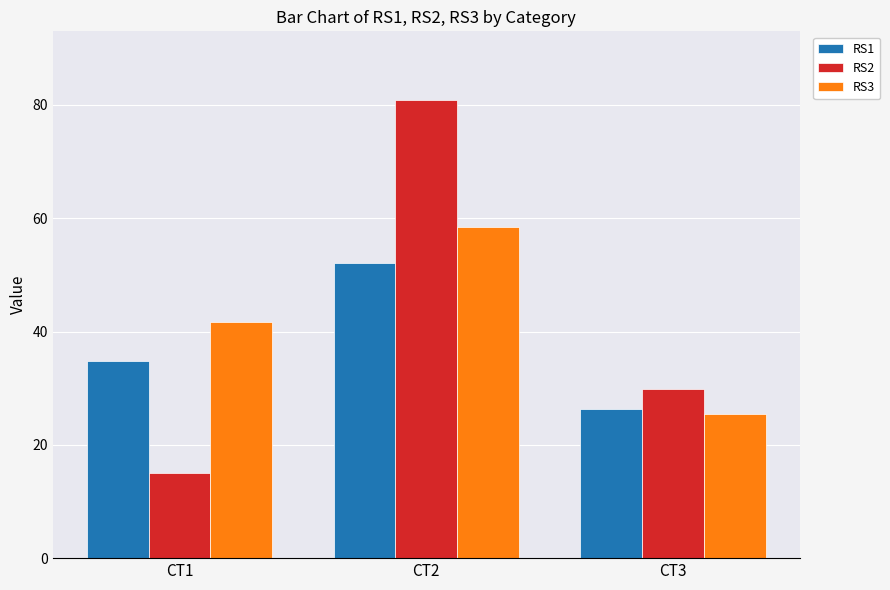

At which category is the sum across all series the highest?

CT2